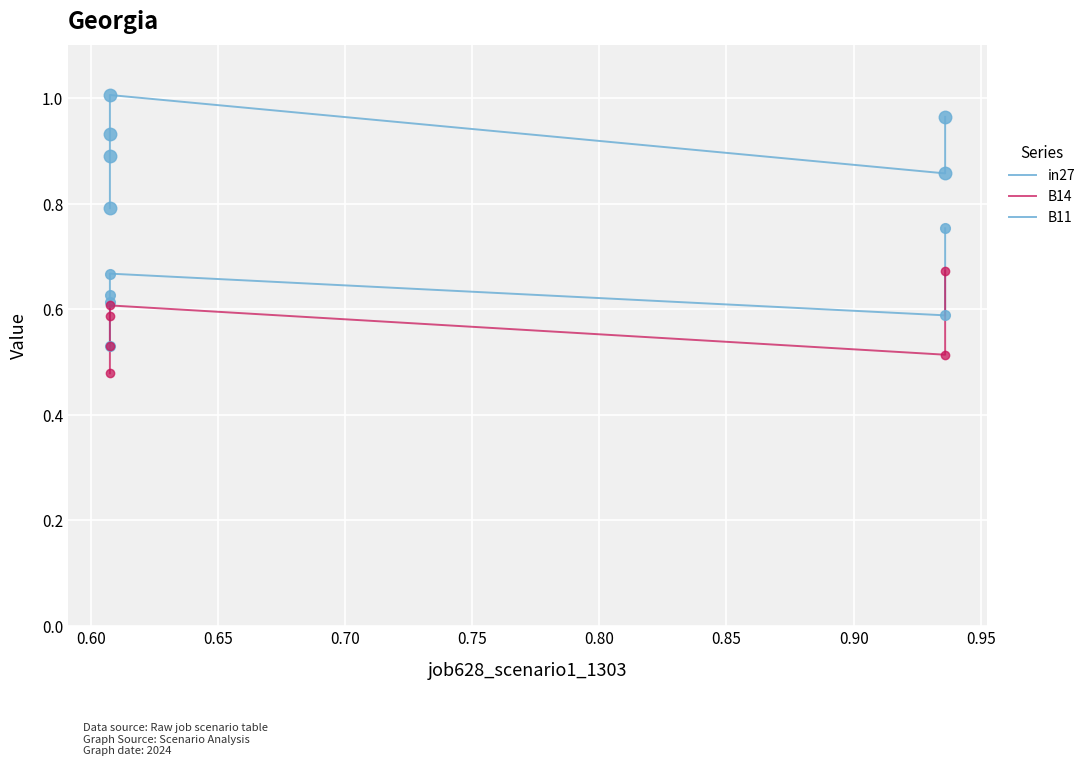

Which series has the largest total across all categories?

B11